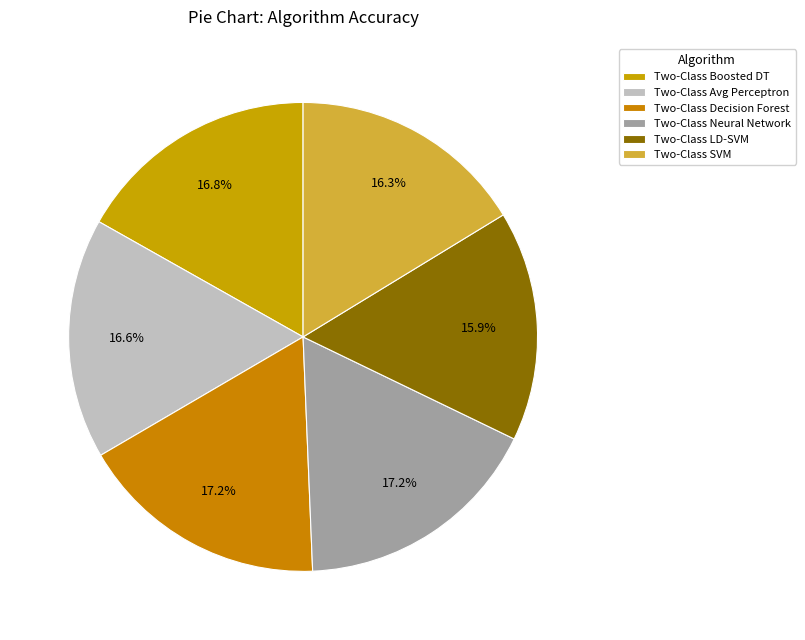

To the nearest percent, what is the difference between the largest and smallest slice percentages?

1%